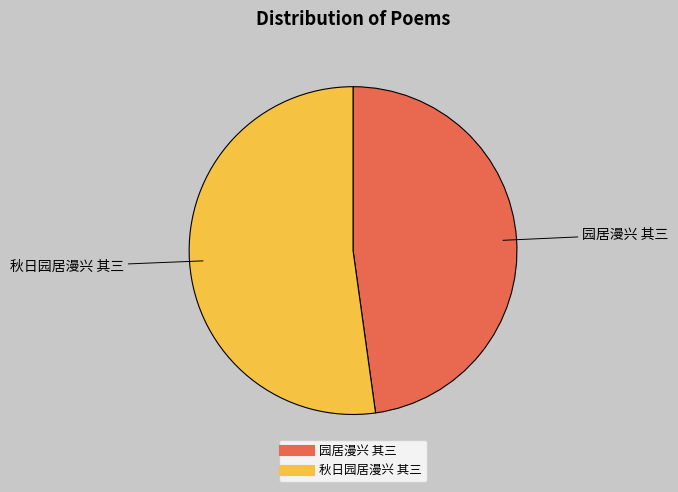

What is the smallest slice in the pie chart?

园居漫兴 其三